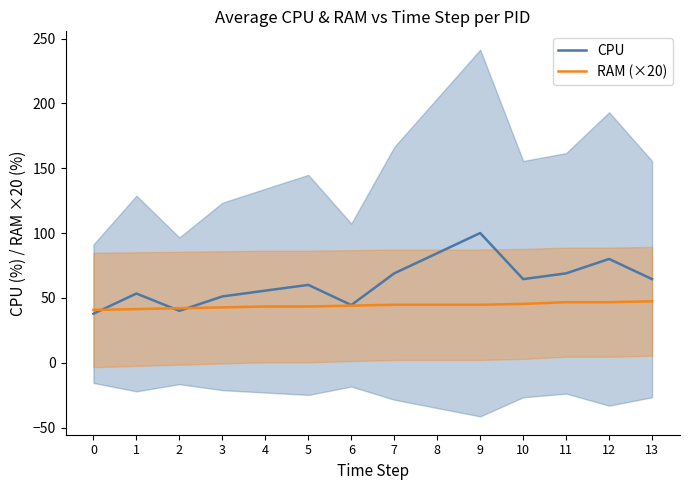

Read the CPU value at 5.

60.0